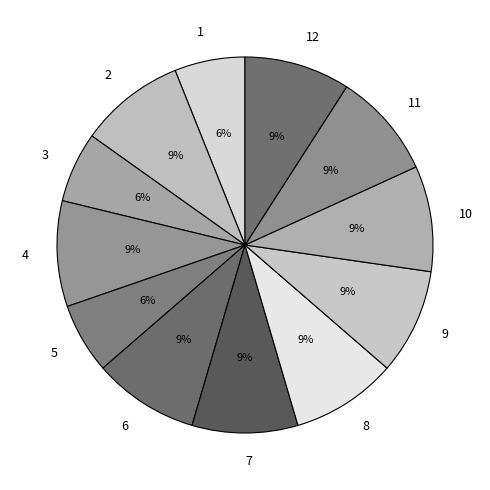

What is the ratio of the value at 1 to the value at 8?

0.7